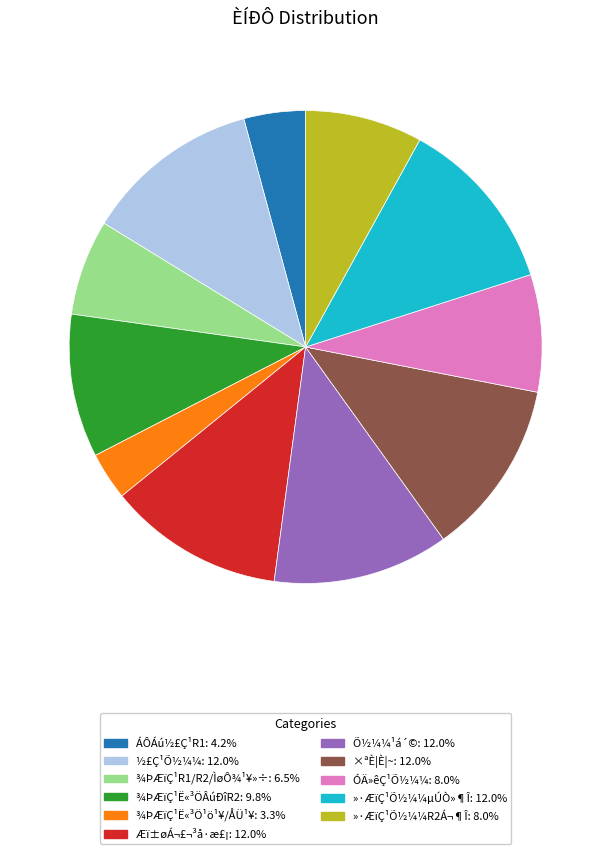

Do »·ÆïÇ¹Õ½¼¼µÚÒ»¶Î and ÁÔÁú½£Ç¹R1 together represent more than half of the pie?

No